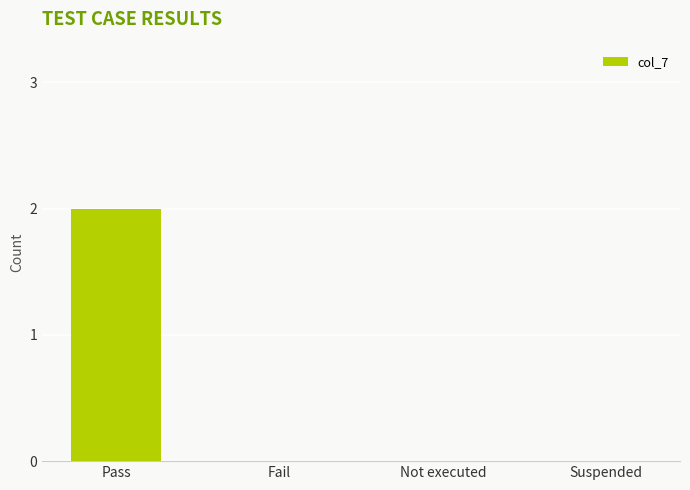

What is the change in value from Pass to Not executed?

-2